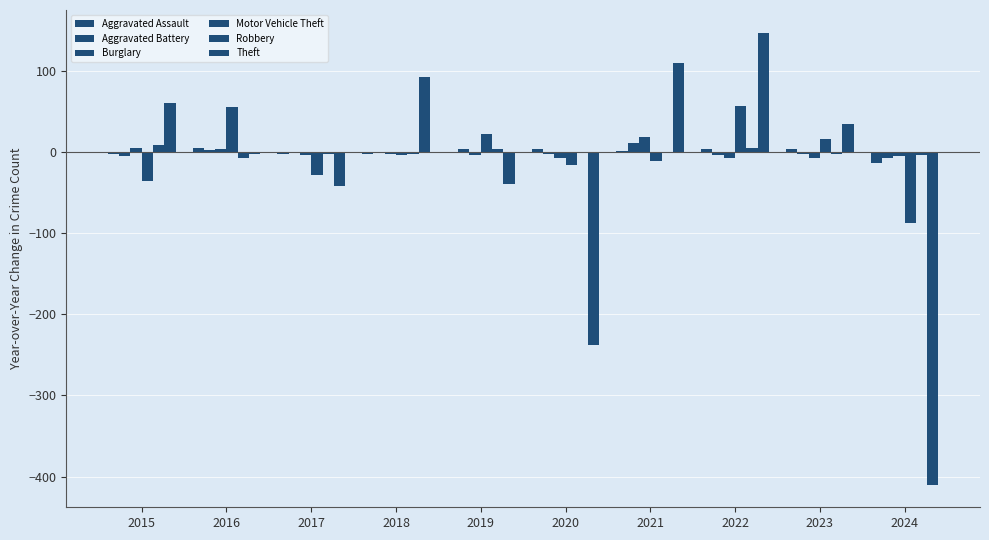

How many series are shown in this chart?

6